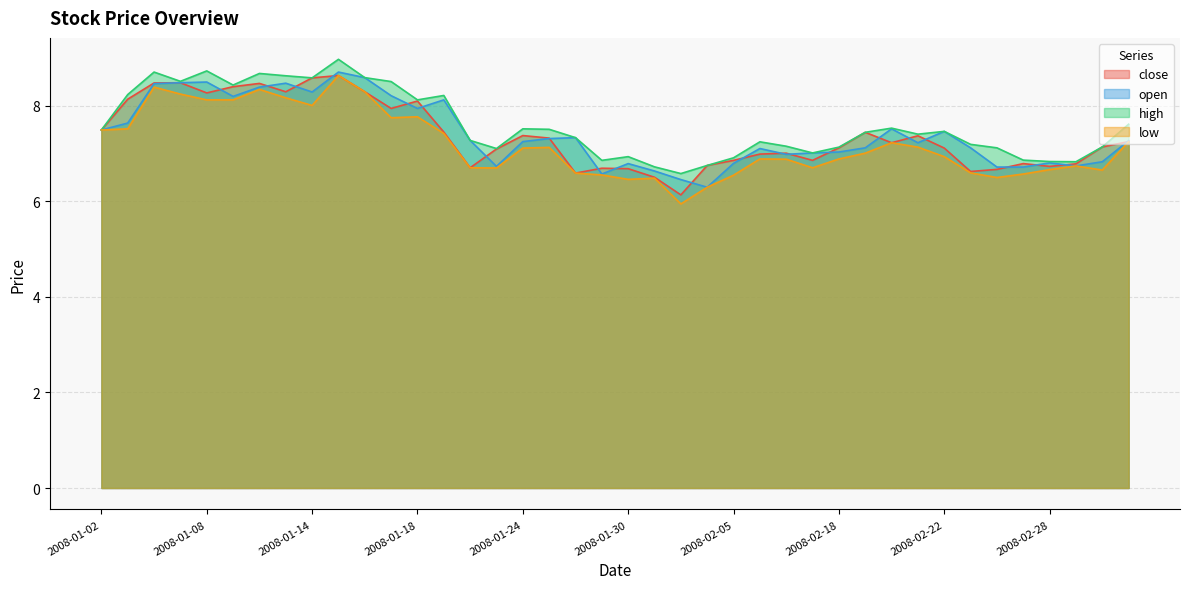

How many values in the high series are below 7?

9